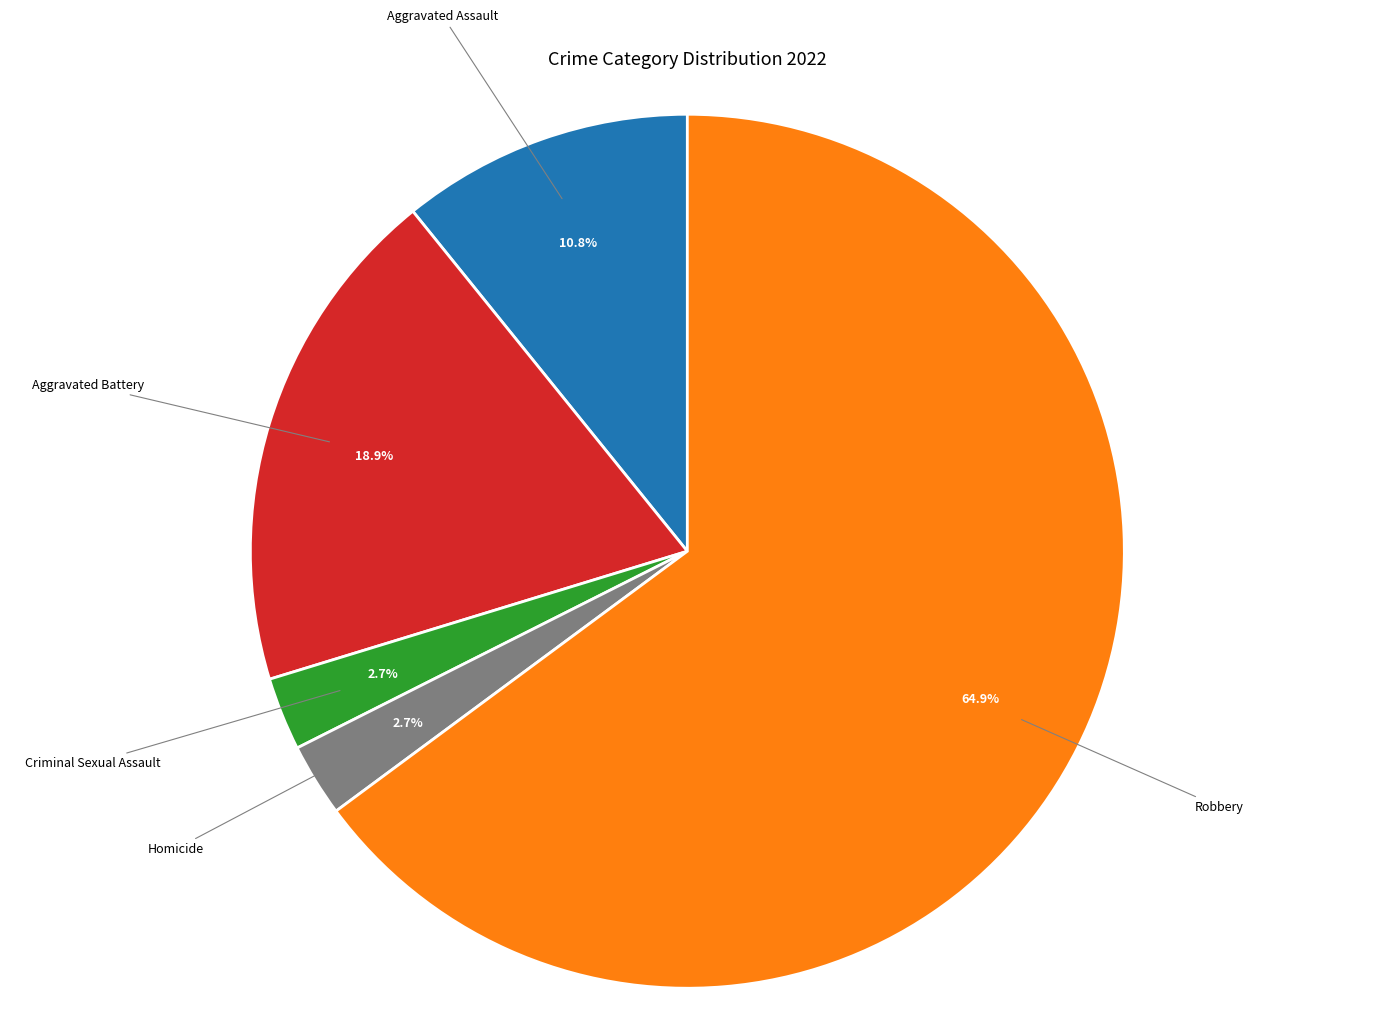

Between Aggravated Battery and Criminal Sexual Assault, which is larger?

Aggravated Battery